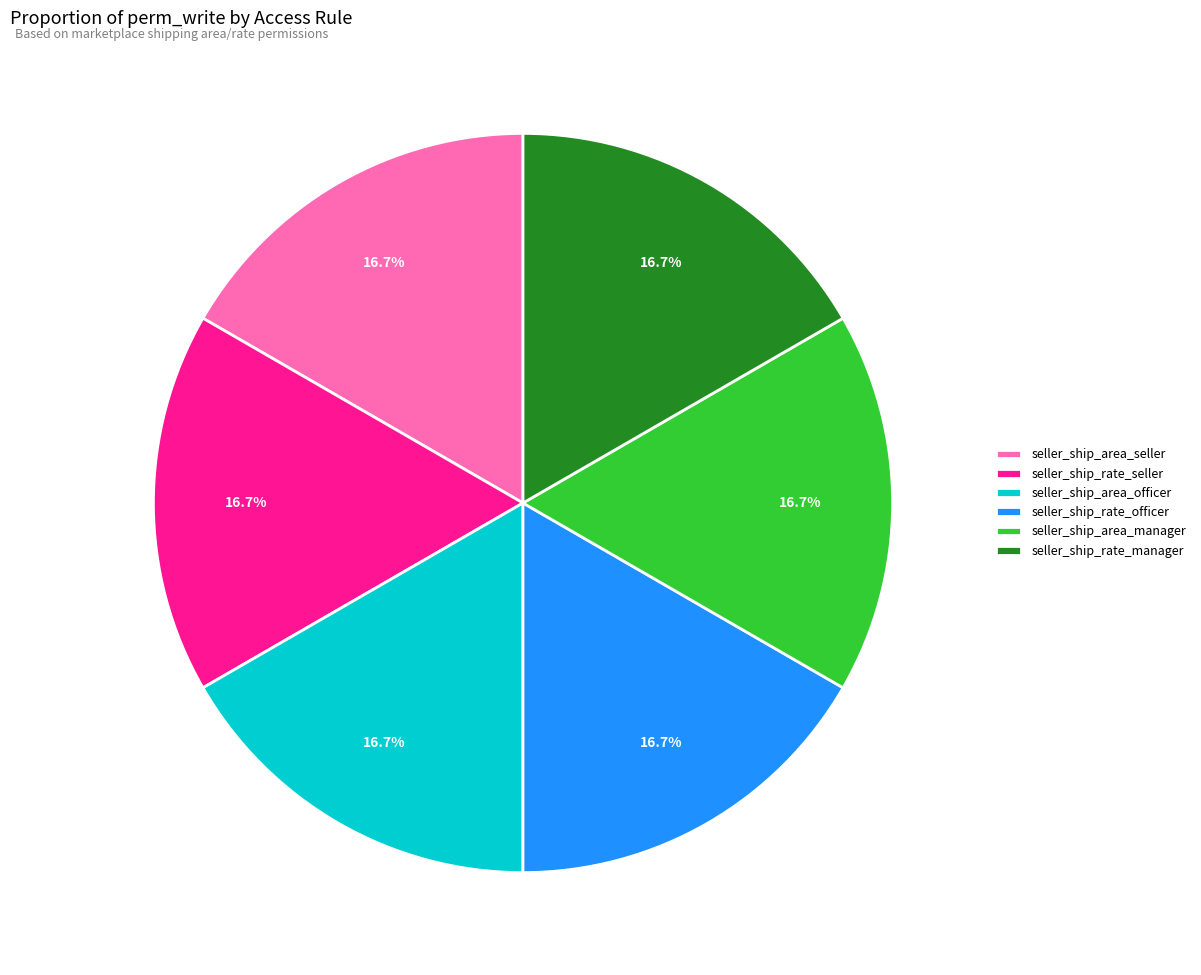

Count the number of slices in the pie.

6